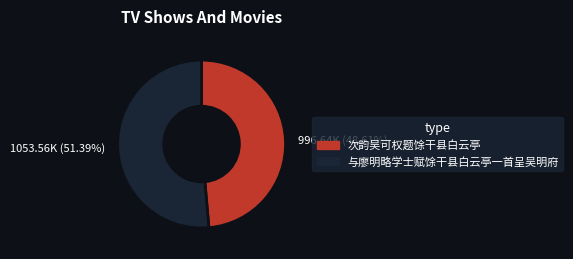

What percentage do 次韵吴可权题馀干县白云亭 and 与廖明略学士赋馀干县白云亭一首呈吴明府 together represent?

100.0%